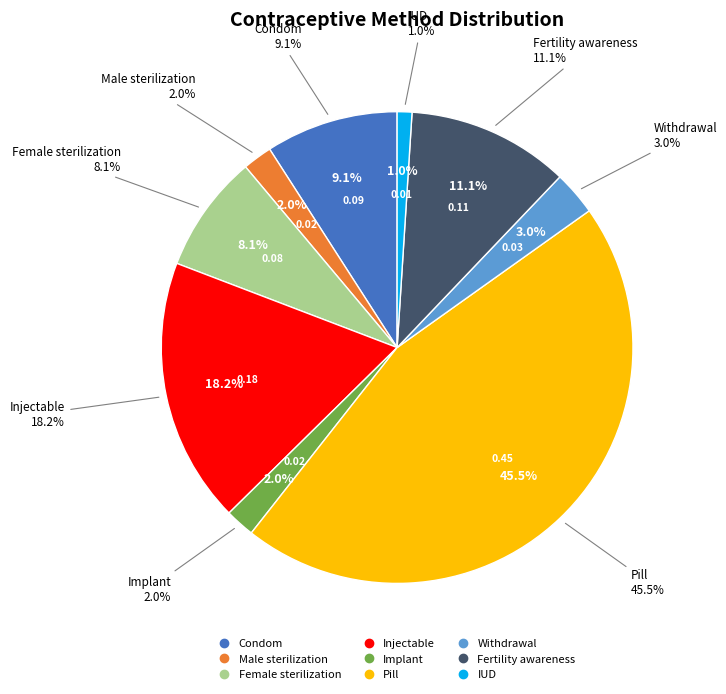

The Condom slice represents 9% of the pie. True or false?

True